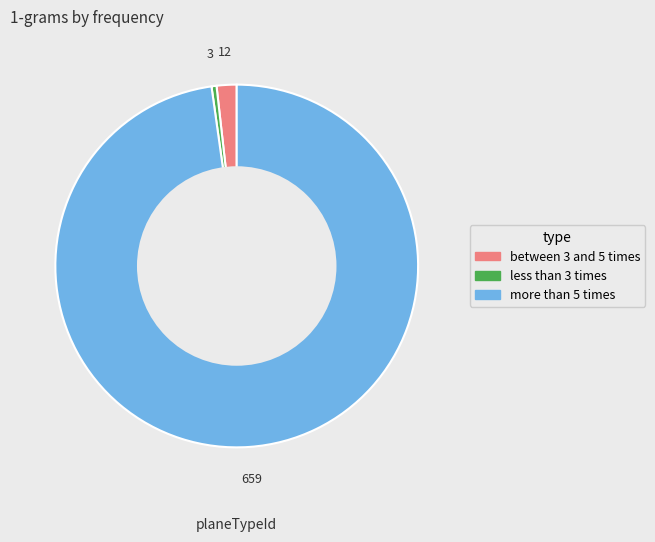

Is there a majority slice in this chart?

Yes